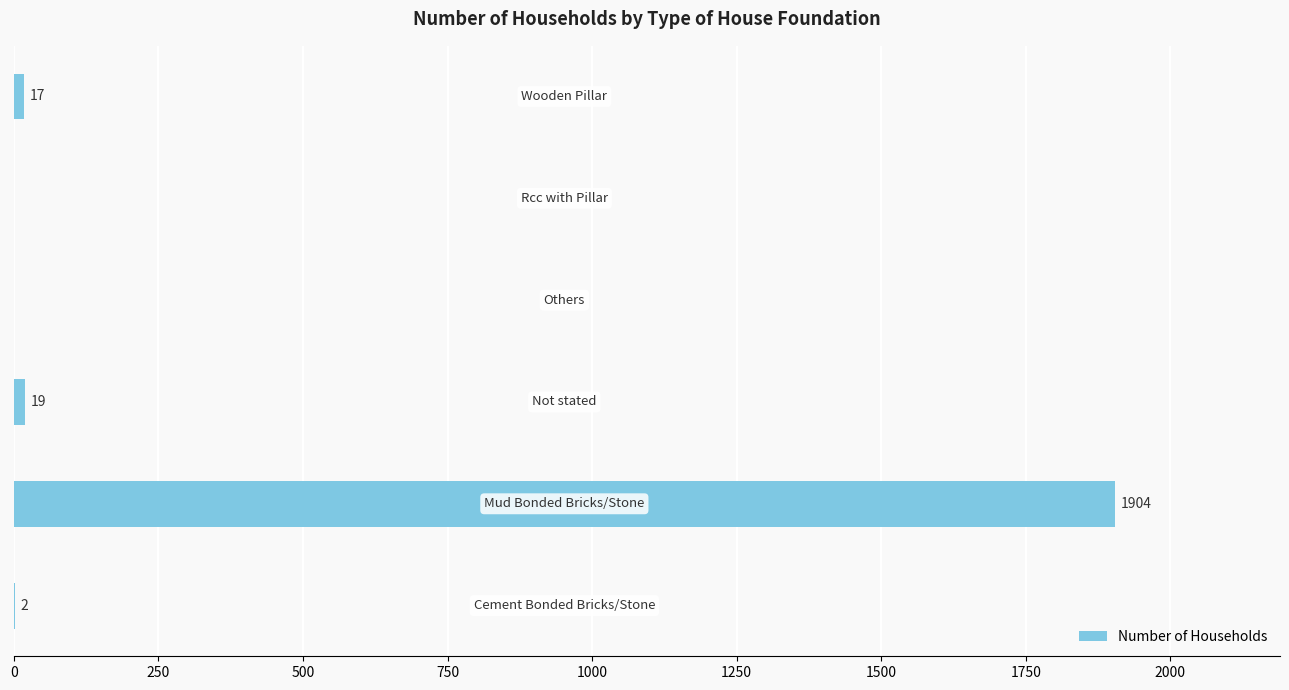

How many series are shown in this chart?

1